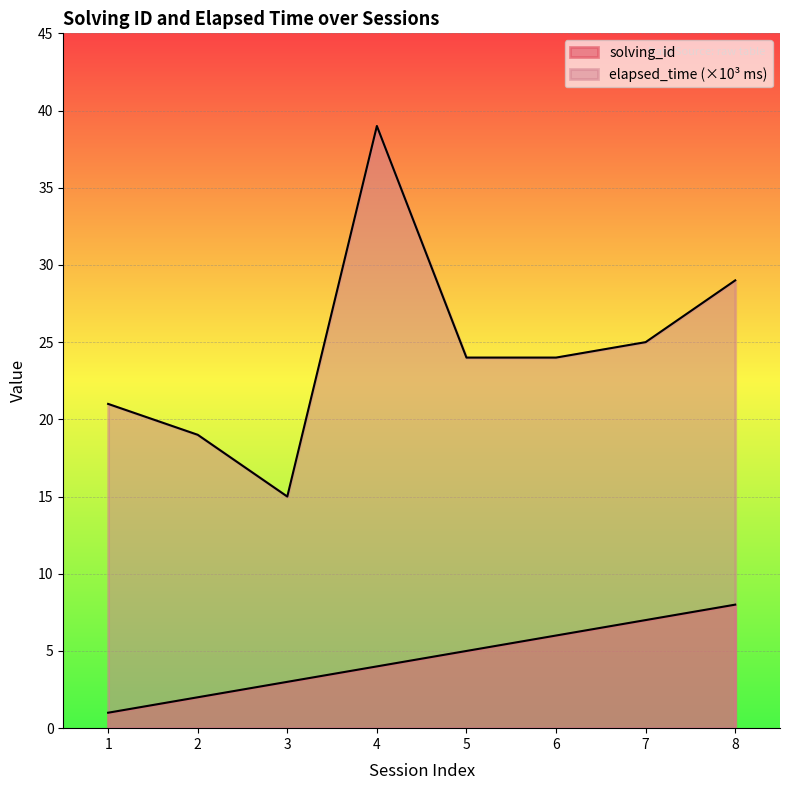

What is the total value across all series at 8?

37